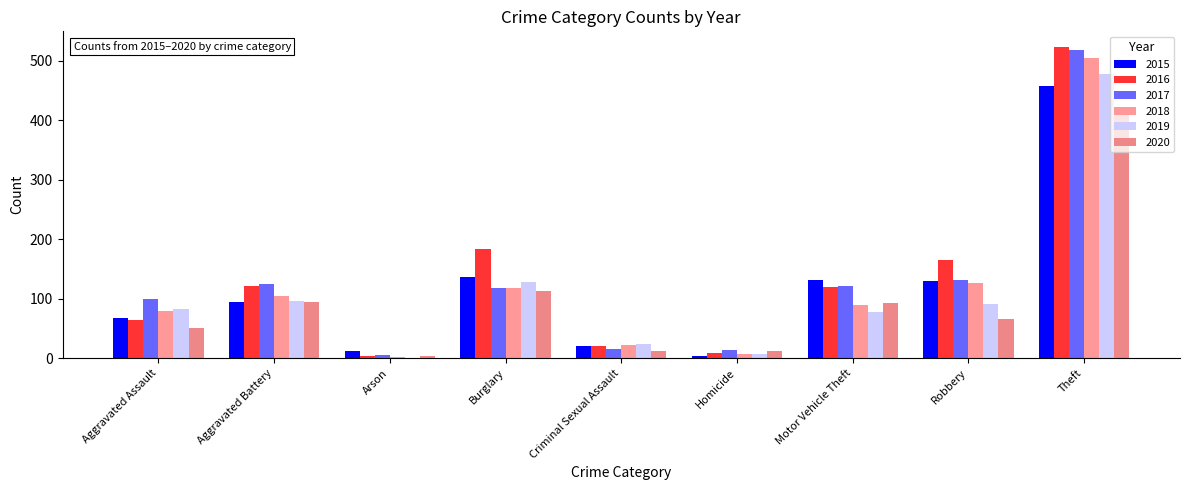

What is the average value of the 2019 series?

110